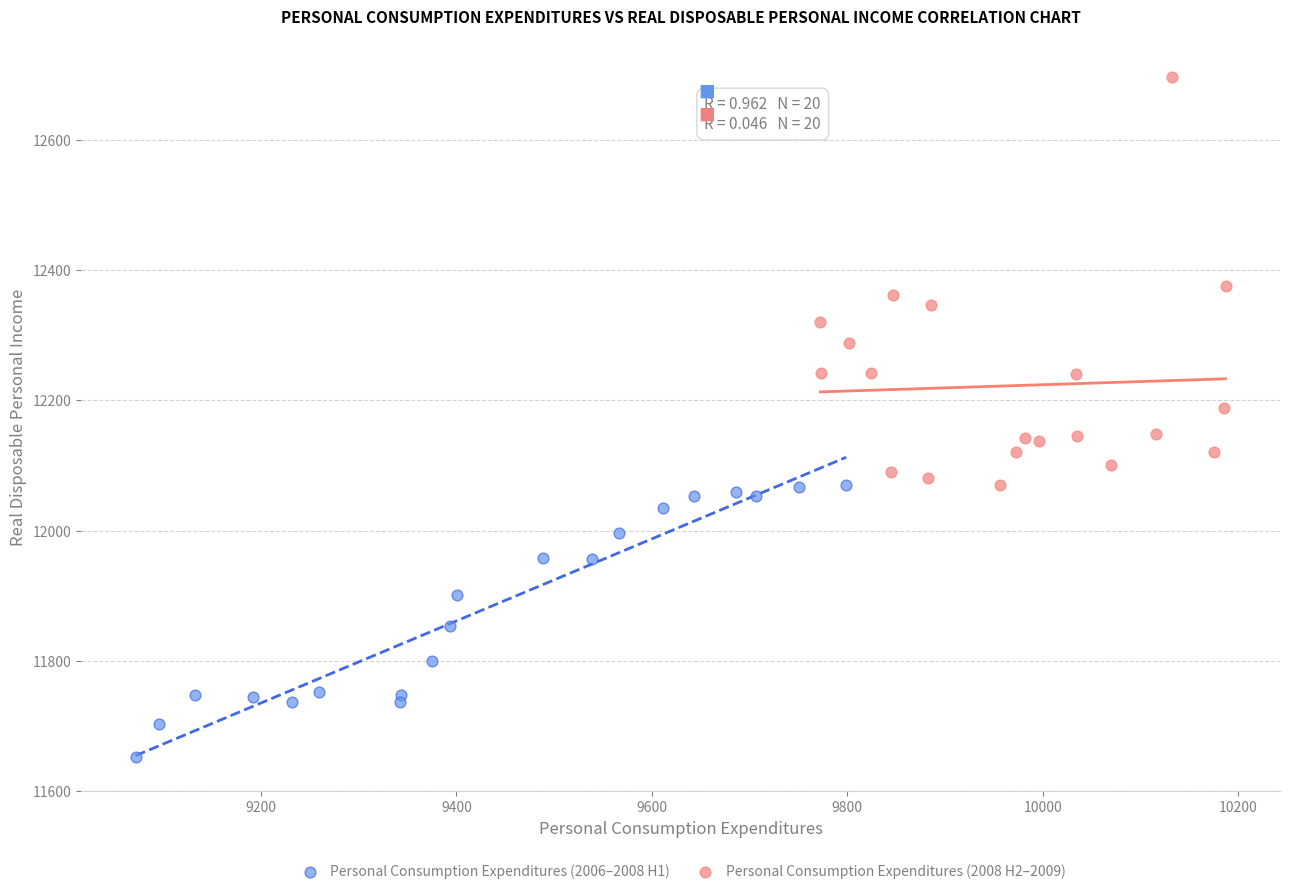

Which series has the widest spread of Y values?

Personal Consumption Expenditures (2008 H2–2009)